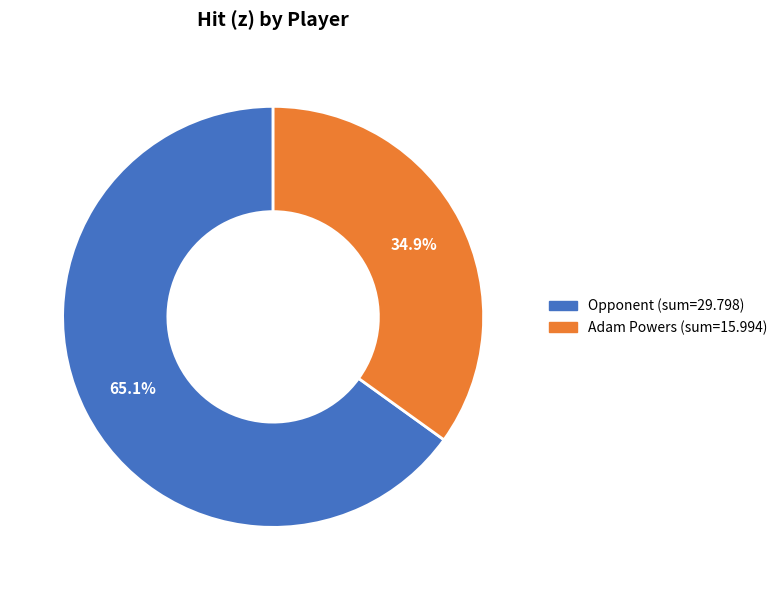

Does Adam Powers represent more than half of the total?

No